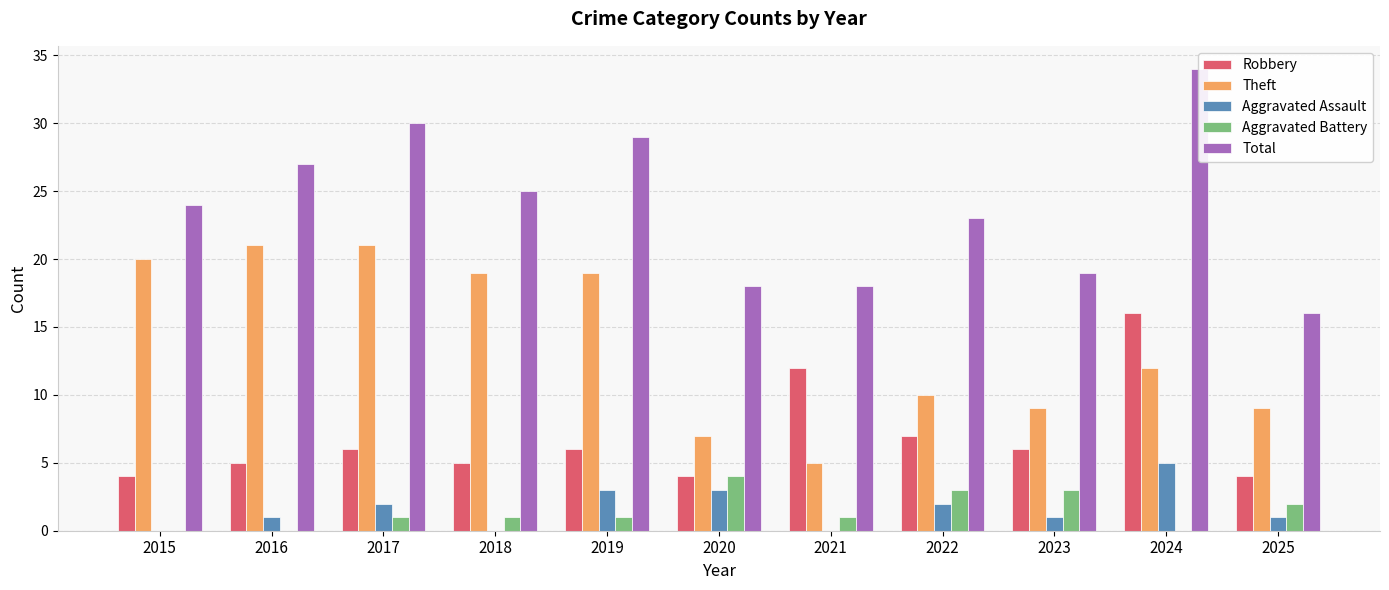

How many bars are there in each group?

5